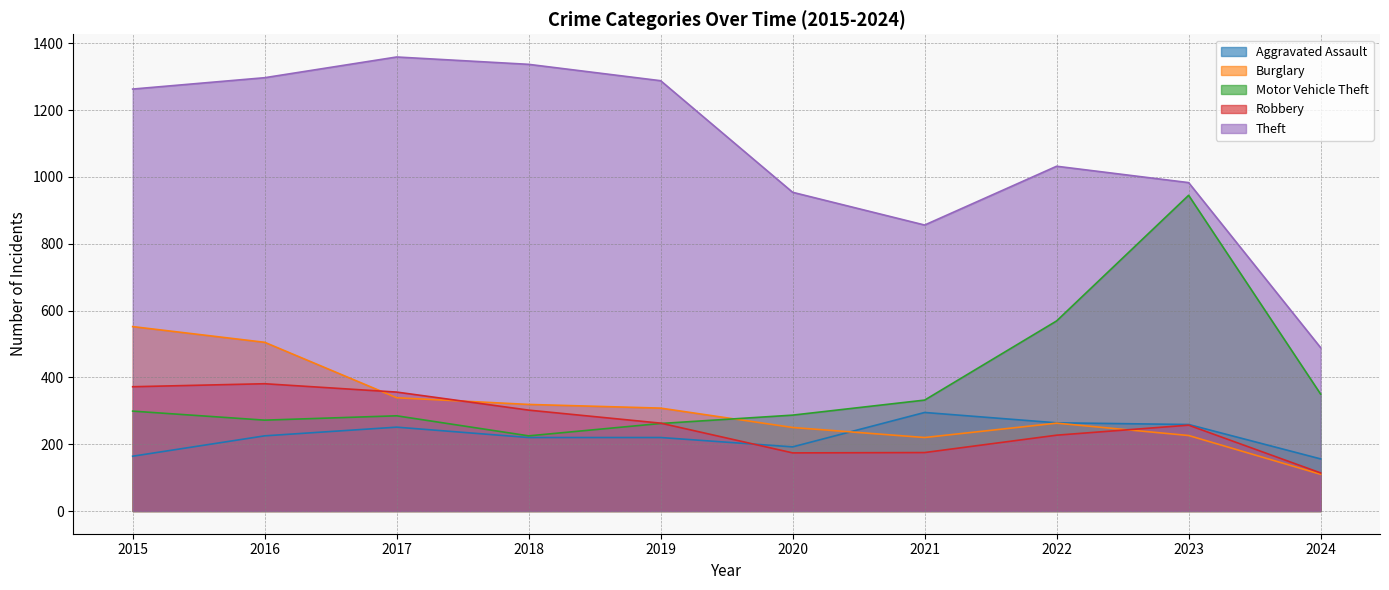

Where is the first local minimum for Robbery?

2020